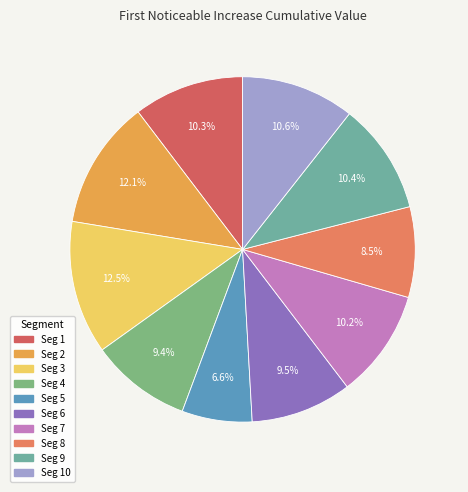

Count the number of slices in the pie.

10